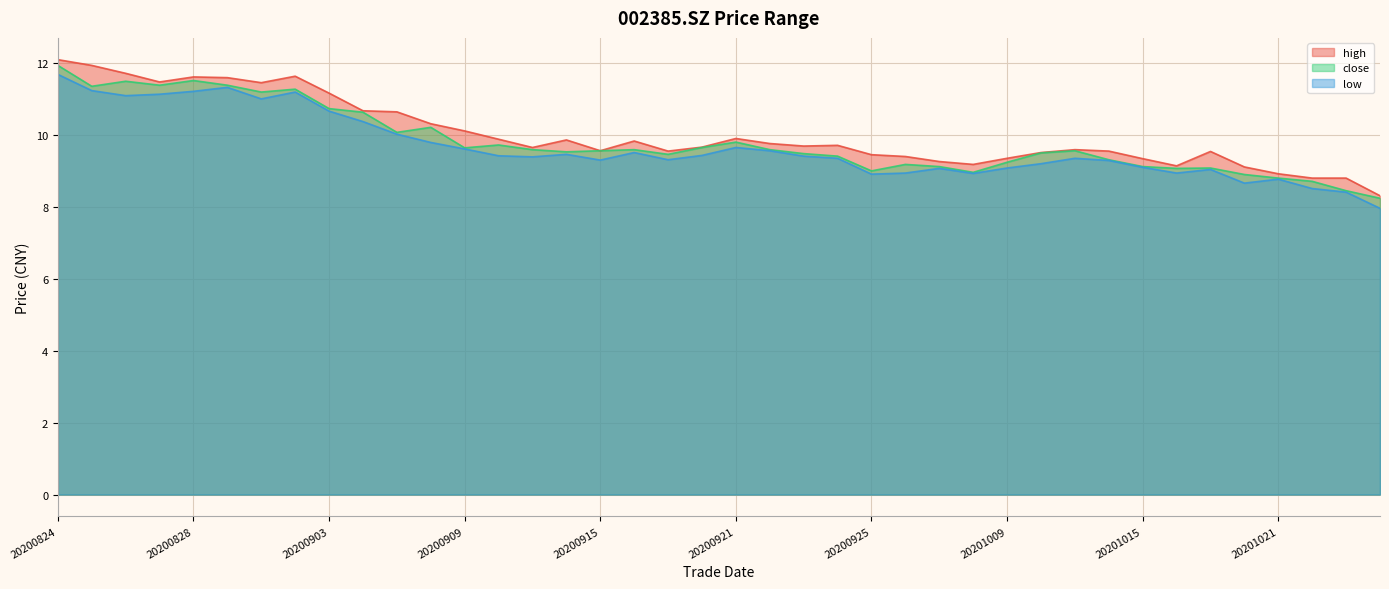

At which label does close first exceed 9?

20200824